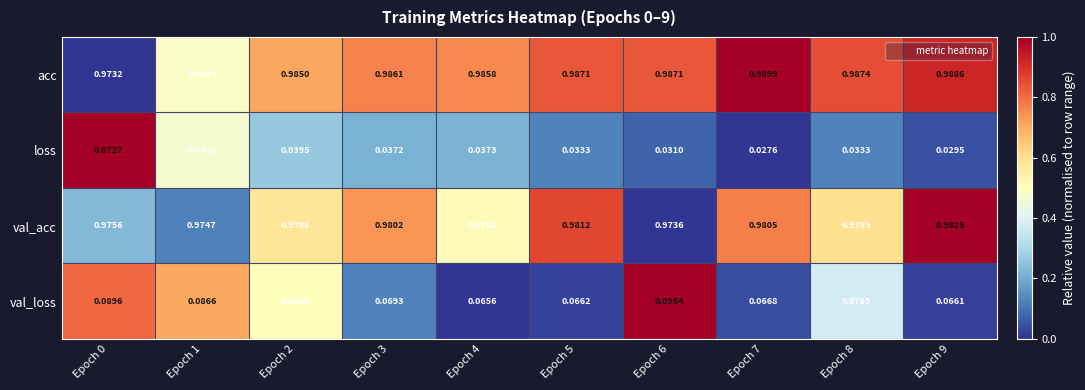

Is the value of val_loss at Epoch 4 greater than the value of val_acc at Epoch 8?

No